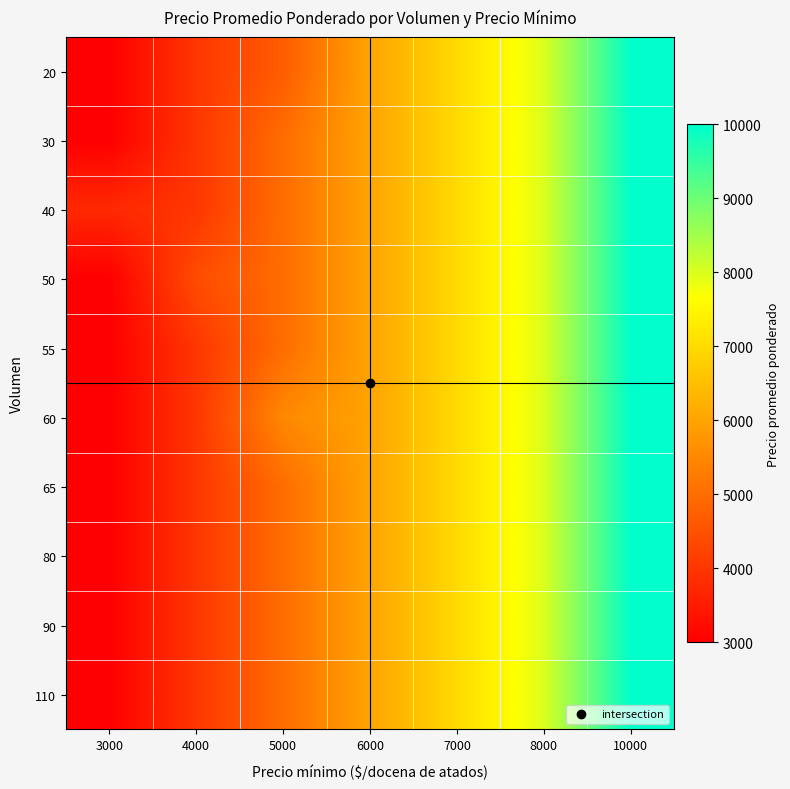

At which category is the sum across all series the highest?

10000